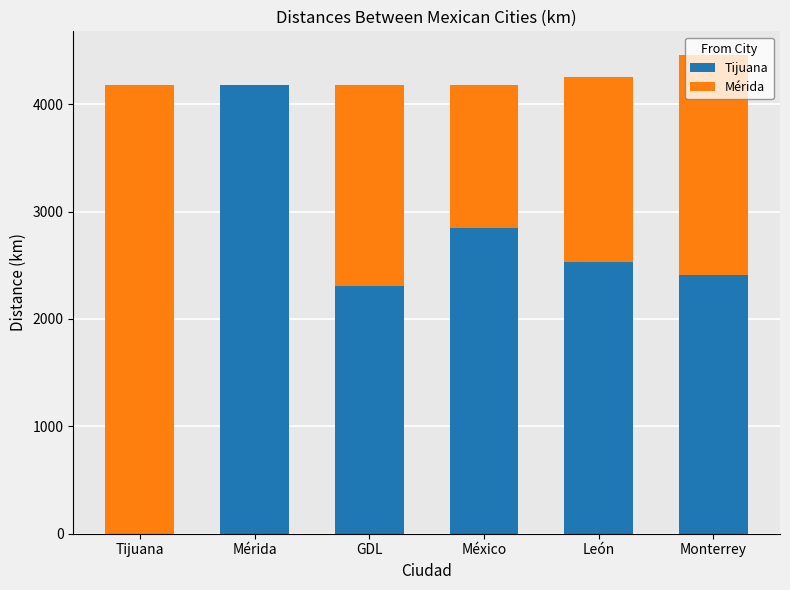

What is the sum of the Tijuana values at León and Tijuana?

2529